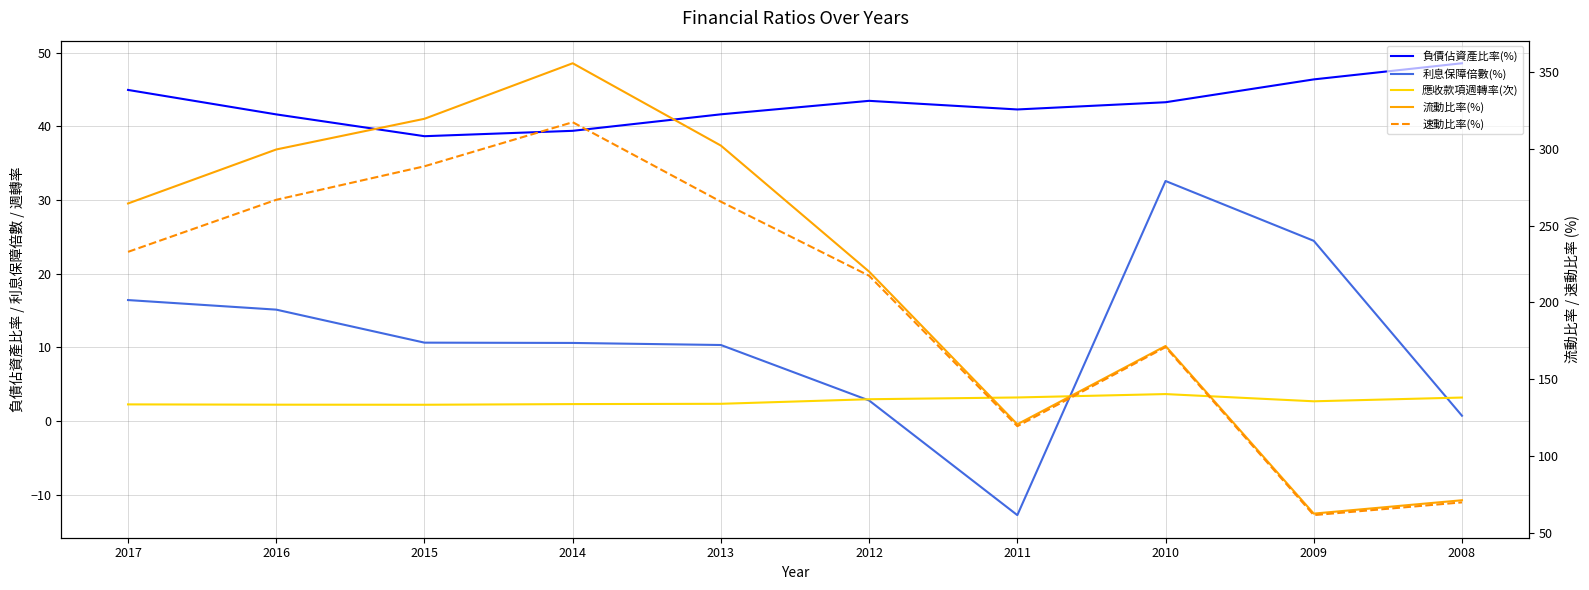

At how many categories does at least one series exceed 75?

8